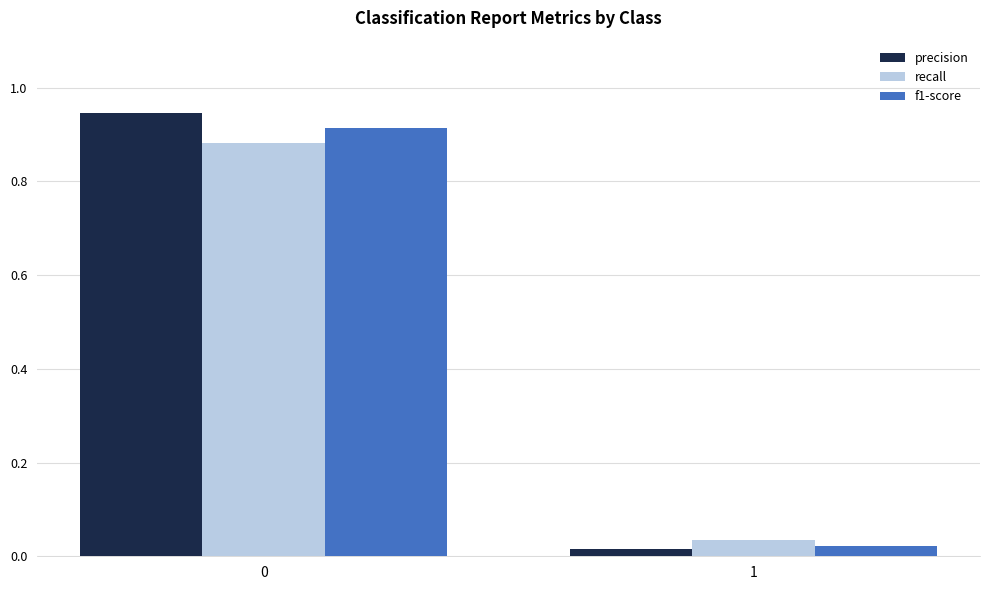

What is the difference between the maximum and minimum values in the recall series?

0.8